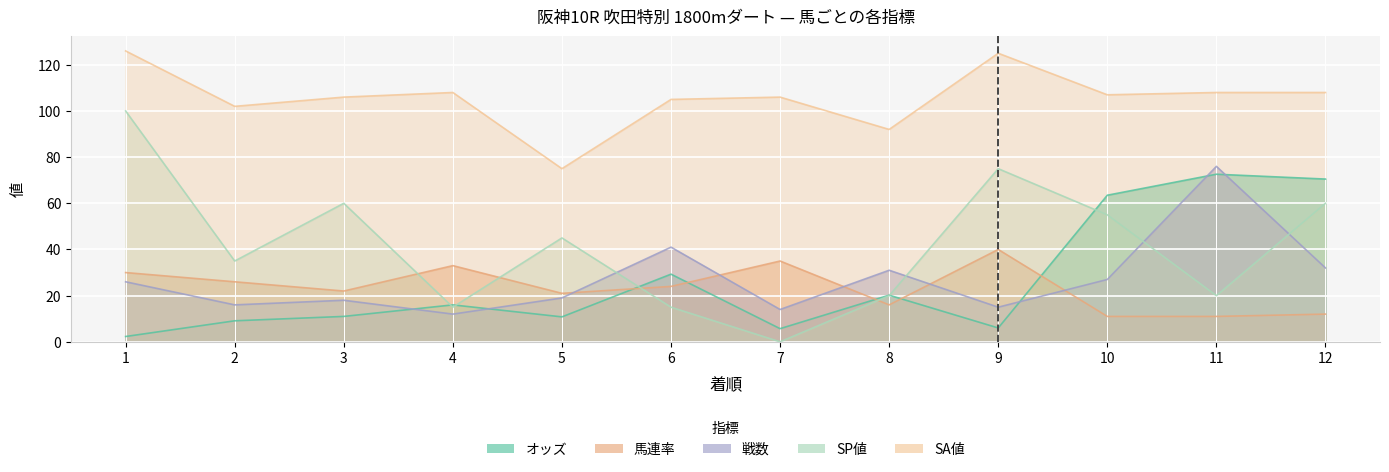

Reading right to left, extract all data points from this chart.

オッズ: 70.5	72.6	63.5	6.0	20.2	5.7	29.3	10.8	16.0	11.0	9.1	2.3
馬連率: 12.0	11.0	11.0	40.0	16.0	35.0	24.0	21.0	33.0	22.0	26.0	30.0
戦数: 32.0	76.0	27.0	15.0	31.0	14.0	41.0	19.0	12.0	18.0	16.0	26.0
SP値: 60.0	20.0	55.0	75.0	20.0	0.0	15.0	45.0	15.0	60.0	35.0	100.0
SA値: 108.0	108.0	107.0	125.0	92.0	106.0	105.0	75.0	108.0	106.0	102.0	126.0